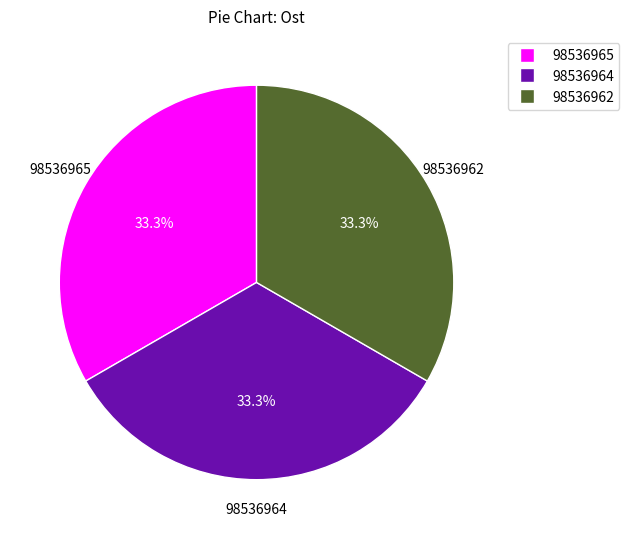

How many slices are in this pie chart?

3